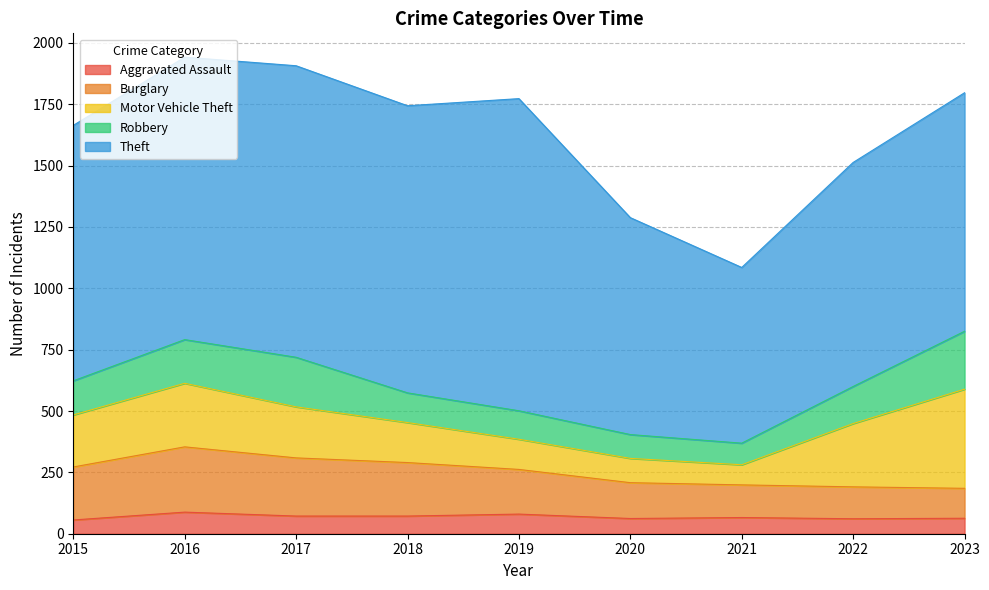

What is the minimum value for Motor Vehicle Theft?

82